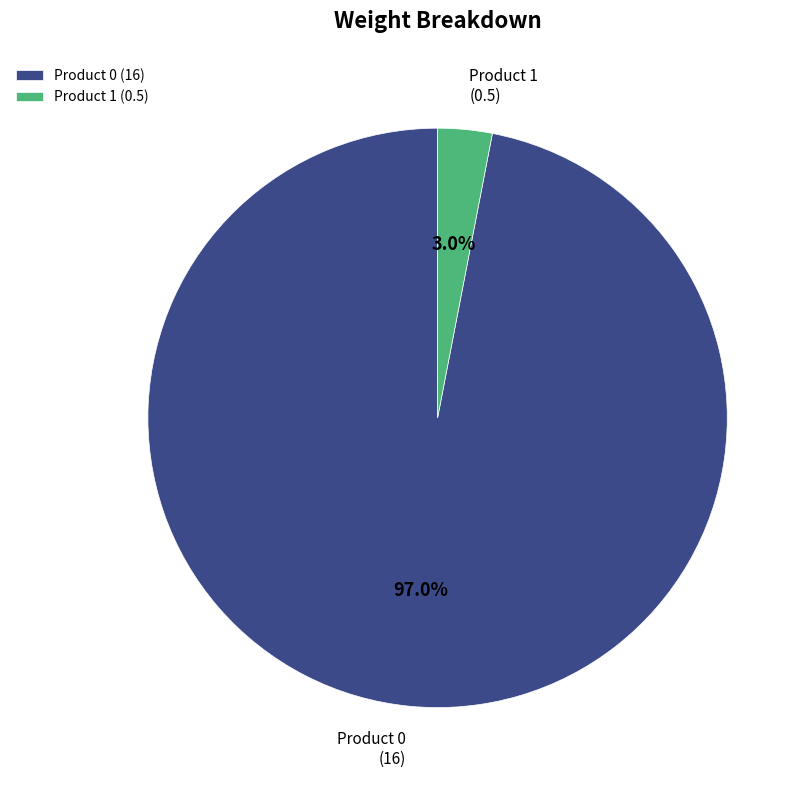

What portion of the pie excludes Product 1?

97.0%